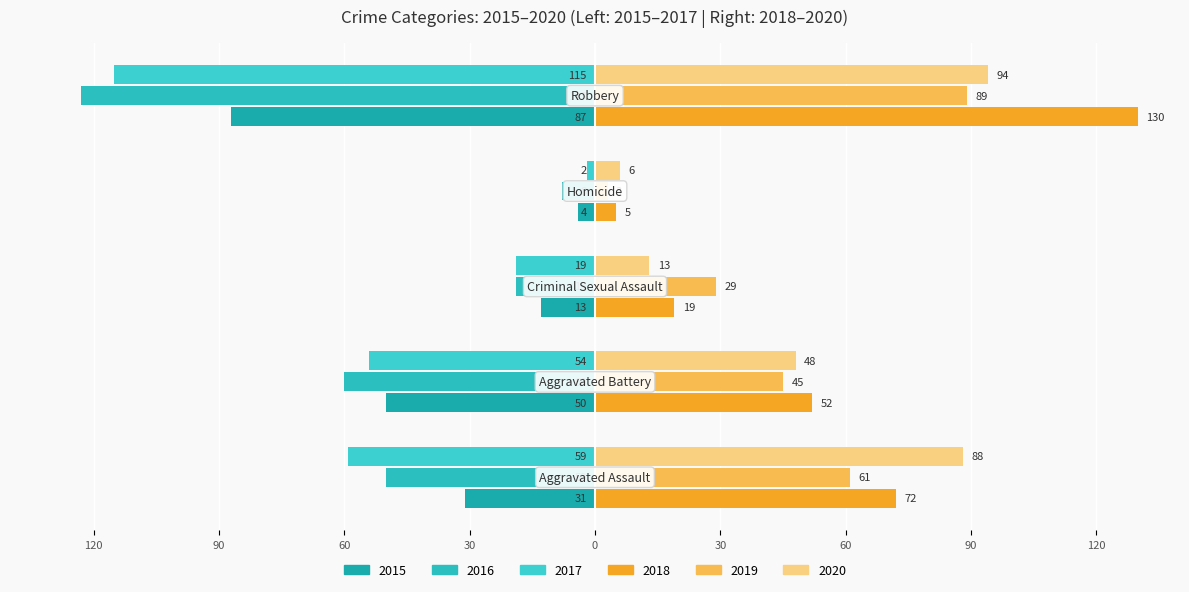

Reading left to right, transcribe all the data shown in this chart.

2015: Aggravated Assault=-31	Aggravated Battery=-50	Criminal Sexual Assault=-13	Homicide=-4	Robbery=-87
2016: Aggravated Assault=-50	Aggravated Battery=-60	Criminal Sexual Assault=-19	Homicide=-8	Robbery=-123
2017: Aggravated Assault=-59	Aggravated Battery=-54	Criminal Sexual Assault=-19	Homicide=-2	Robbery=-115
2018: Aggravated Assault=72	Aggravated Battery=52	Criminal Sexual Assault=19	Homicide=5	Robbery=130
2019: Aggravated Assault=61	Aggravated Battery=45	Criminal Sexual Assault=29	Homicide=3	Robbery=89
2020: Aggravated Assault=88	Aggravated Battery=48	Criminal Sexual Assault=13	Homicide=6	Robbery=94